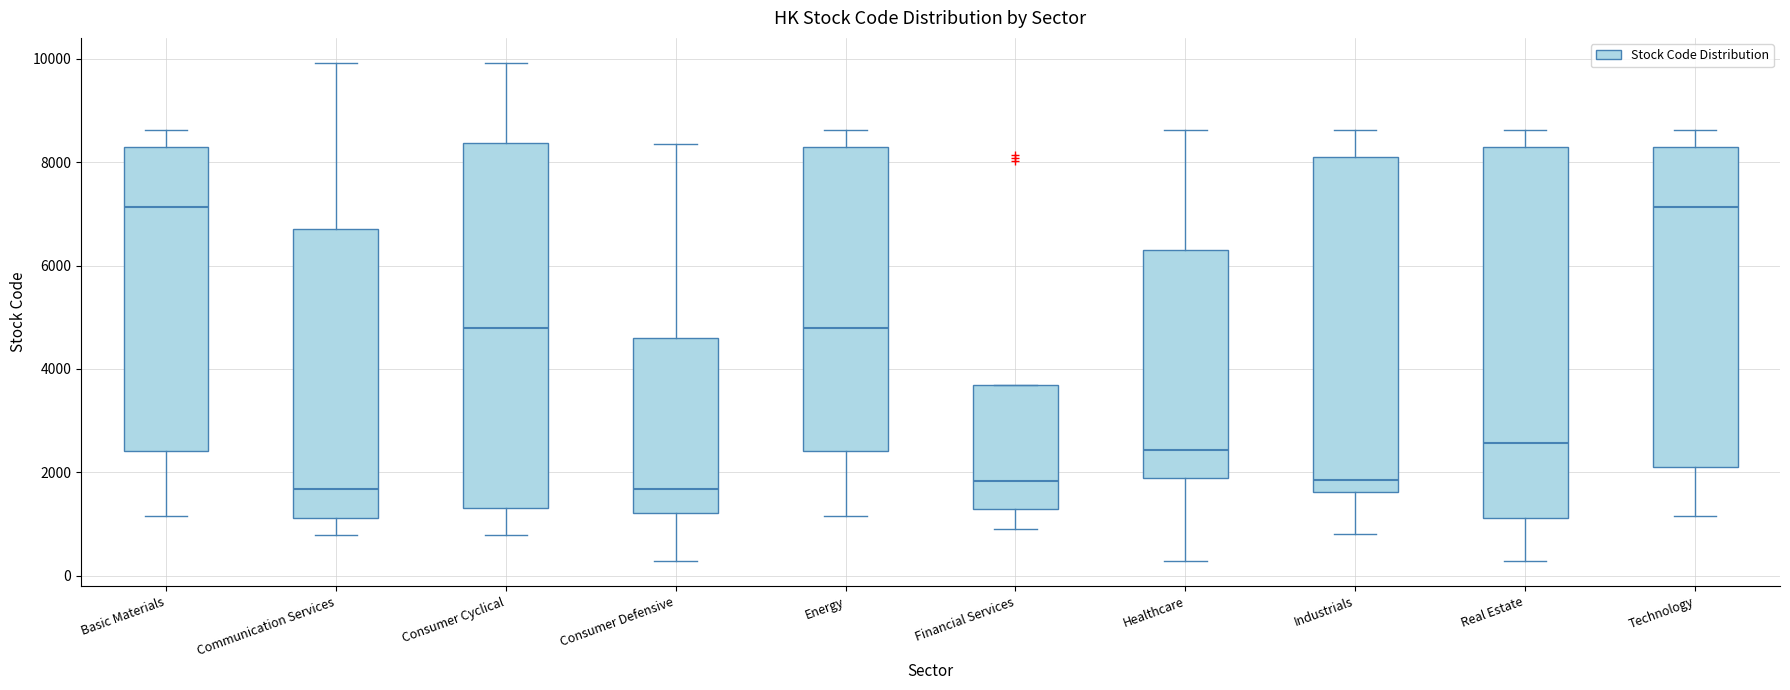

Reading left to right, transcribe this box plot: for each box, give where its median line is, the range the box spans, and where its two whiskers end, as read against the y-axis. The values are not printed on the chart, so give them approximately, as read against the axis.

Basic Materials: median 7200, box 2400 to 8200, whiskers 1200 to 8600
Communication Services: median 1600, box 1200 to 6800, whiskers 800 to 10000
Consumer Cyclical: median 4800, box 1400 to 8400, whiskers 800 to 10000
Consumer Defensive: median 1600, box 1200 to 4600, whiskers 200 to 8400
Energy: median 4800, box 2400 to 8200, whiskers 1200 to 8600
Financial Services: median 1800, box 1200 to 3600, whiskers 1000 to 3600
Healthcare: median 2400, box 1800 to 6400, whiskers 200 to 8600
Industrials: median 1800, box 1600 to 8000, whiskers 800 to 8600
Real Estate: median 2600, box 1200 to 8200, whiskers 200 to 8600
Technology: median 7200, box 2000 to 8200, whiskers 1200 to 8600